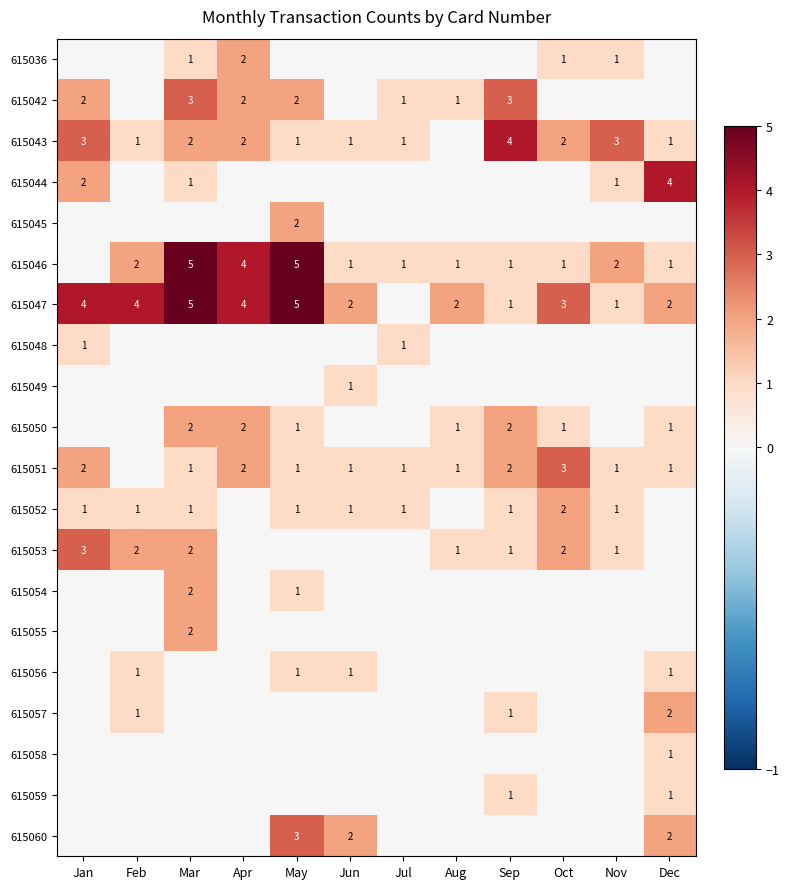

The value of 615047 at Jun is 0. True or false?

False